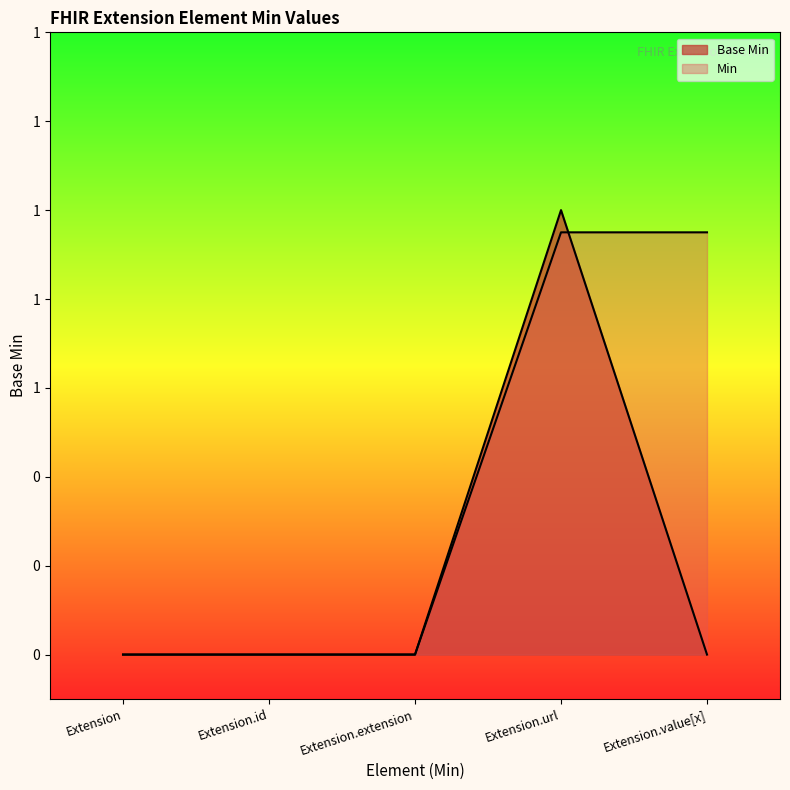

Where is the data nearest to the value 0?

Extension